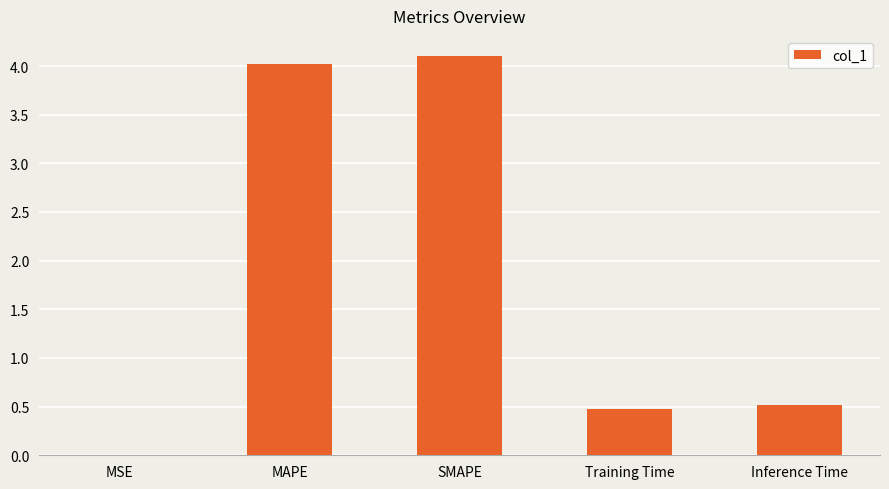

Between SMAPE and Inference Time, which is larger?

SMAPE